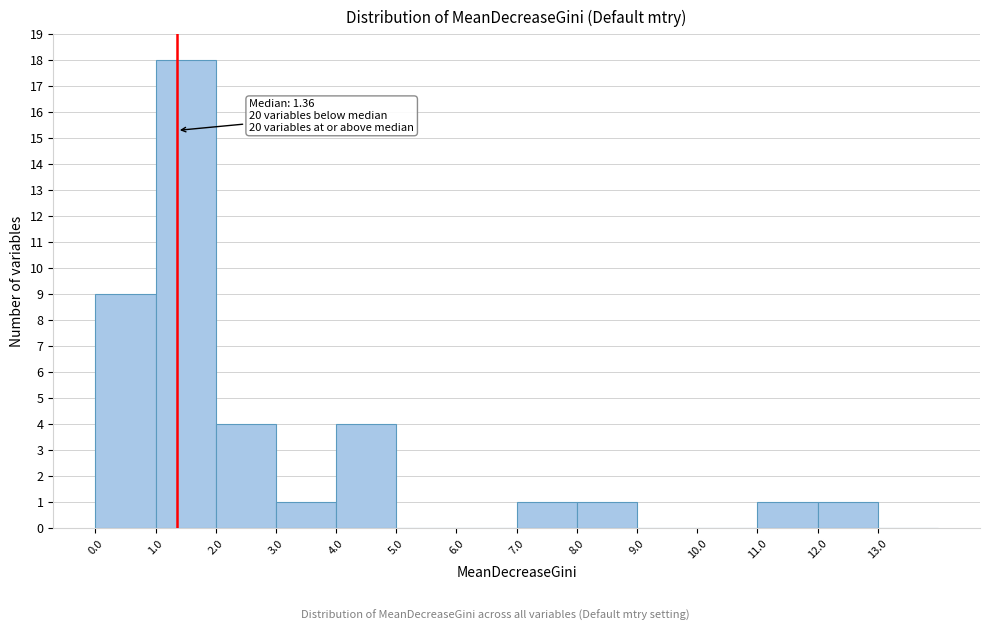

Over which range of the x-axis is the bar tallest?

1 to 2